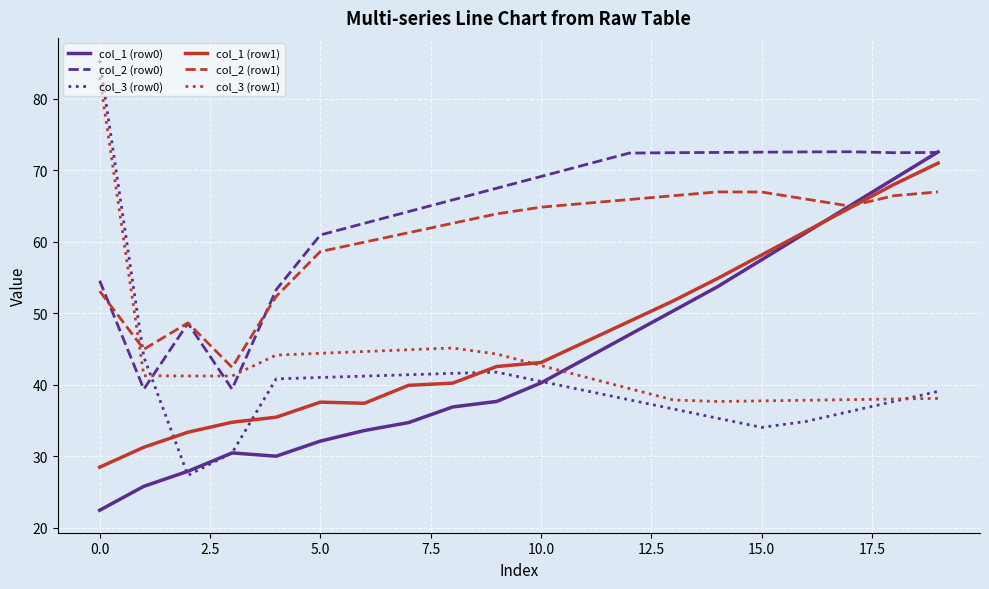

Which series has the widest spread of values?

col_3 (row0)